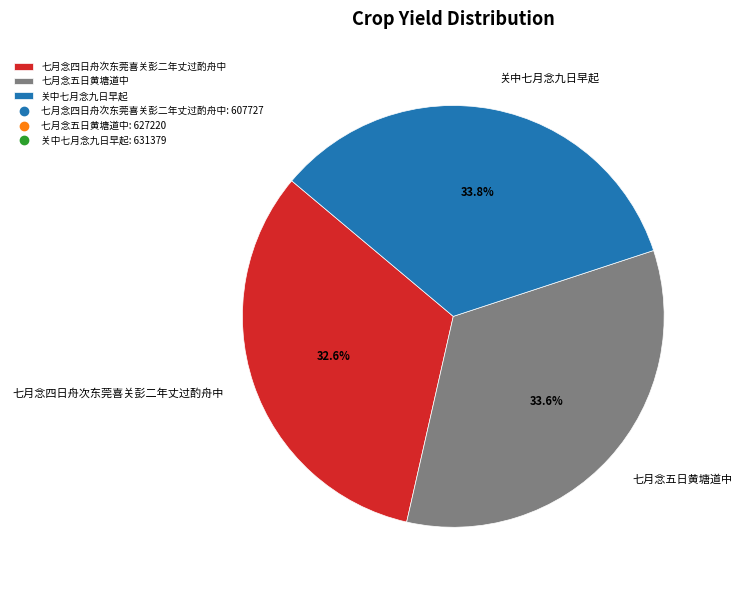

Is the sum of 关中七月念九日早起 and 七月念四日舟次东莞喜关彭二年丈过酌舟中 greater than half?

Yes